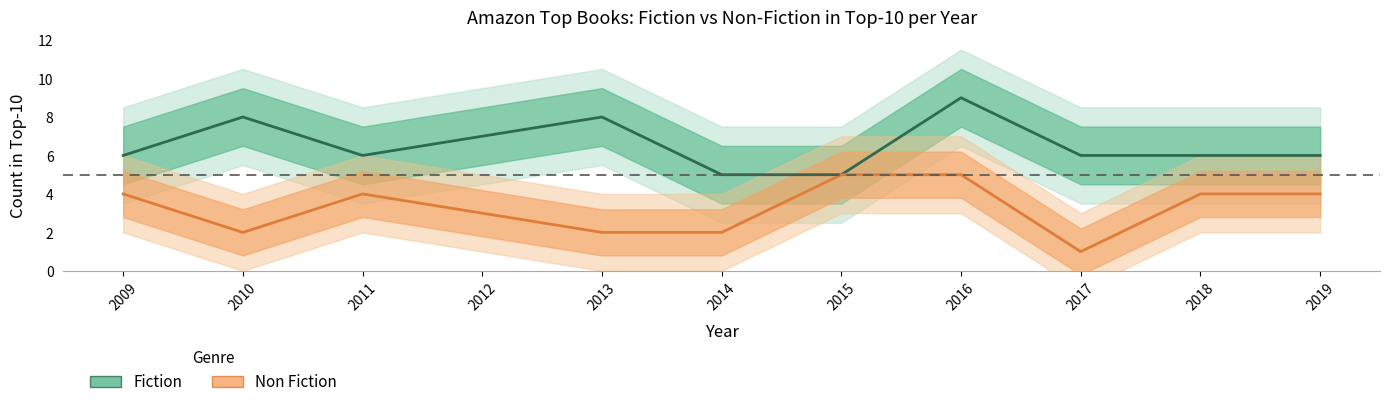

What is the greatest value displayed?

9